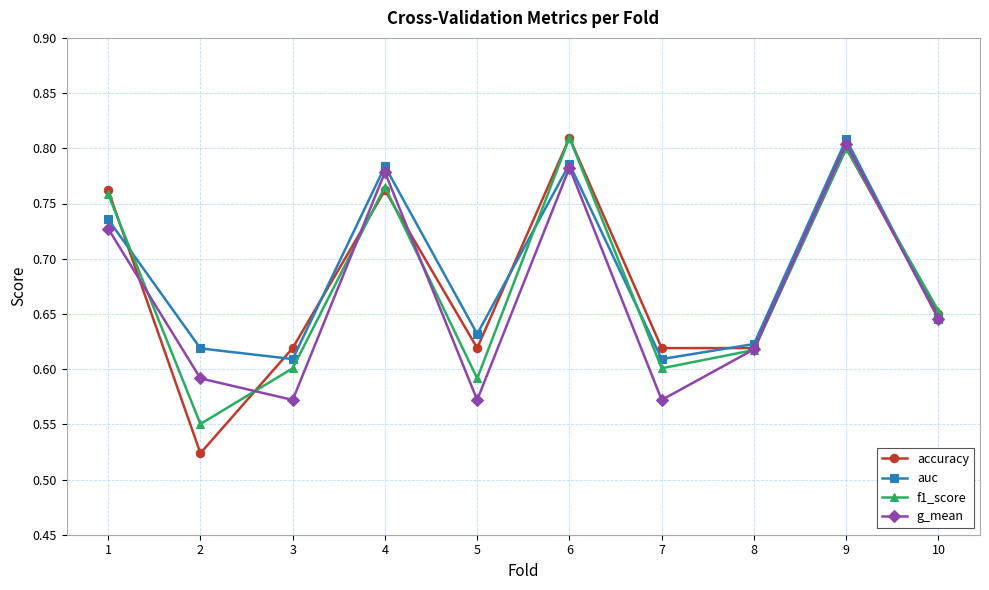

List the series in order of their overall mean, lowest first.

g_mean, f1_score, accuracy, auc